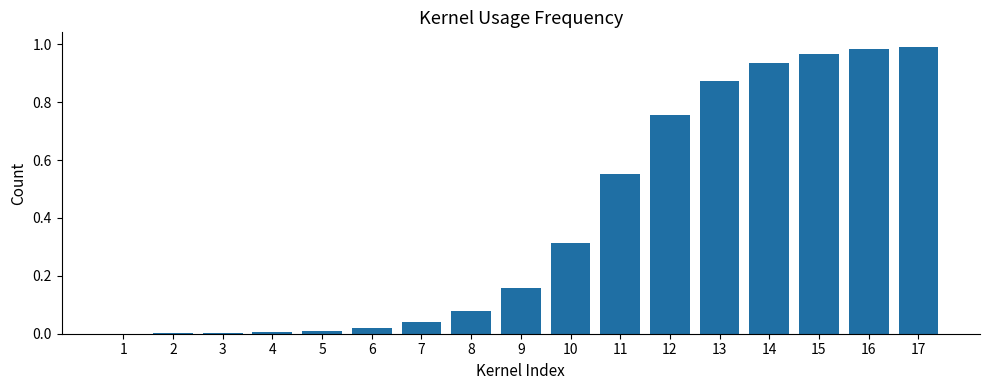

The value at 1 is 0.0. True or false?

True